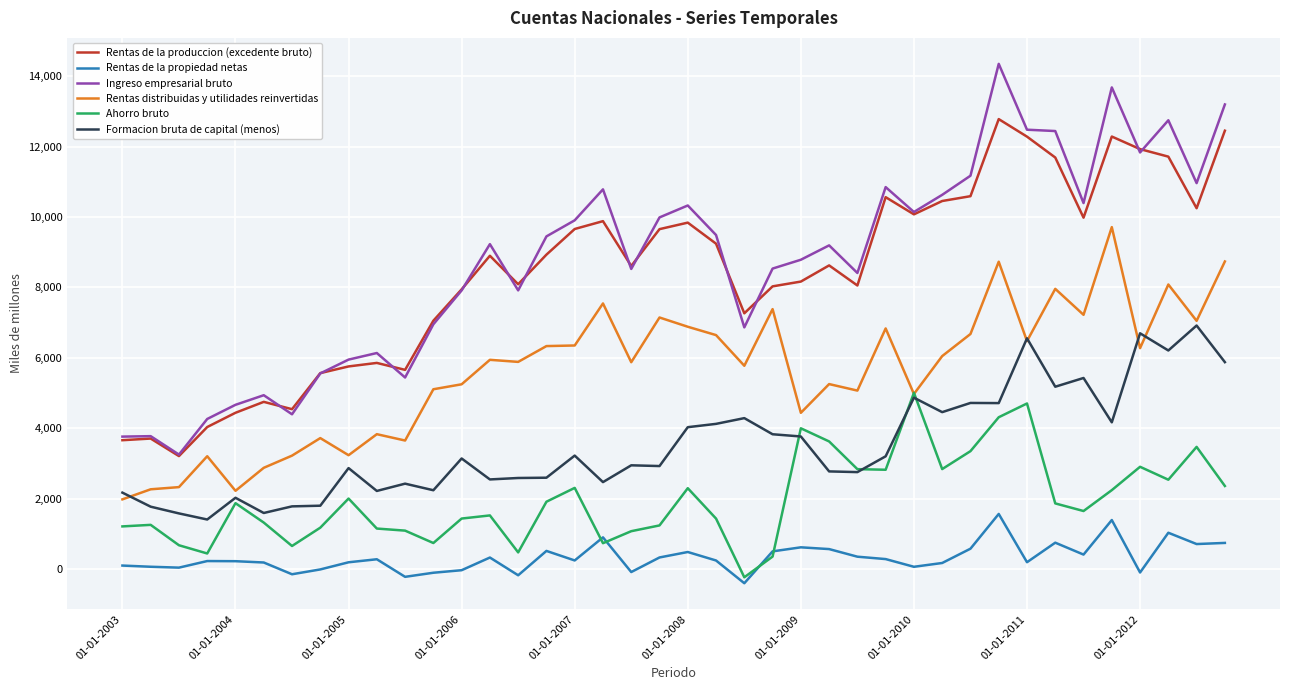

What are all the series names shown in the legend?

Rentas de la produccion (excedente bruto), Rentas de la propiedad netas, Ingreso empresarial bruto, Rentas distribuidas y utilidades reinvertidas, Ahorro bruto, Formacion bruta de capital (menos)